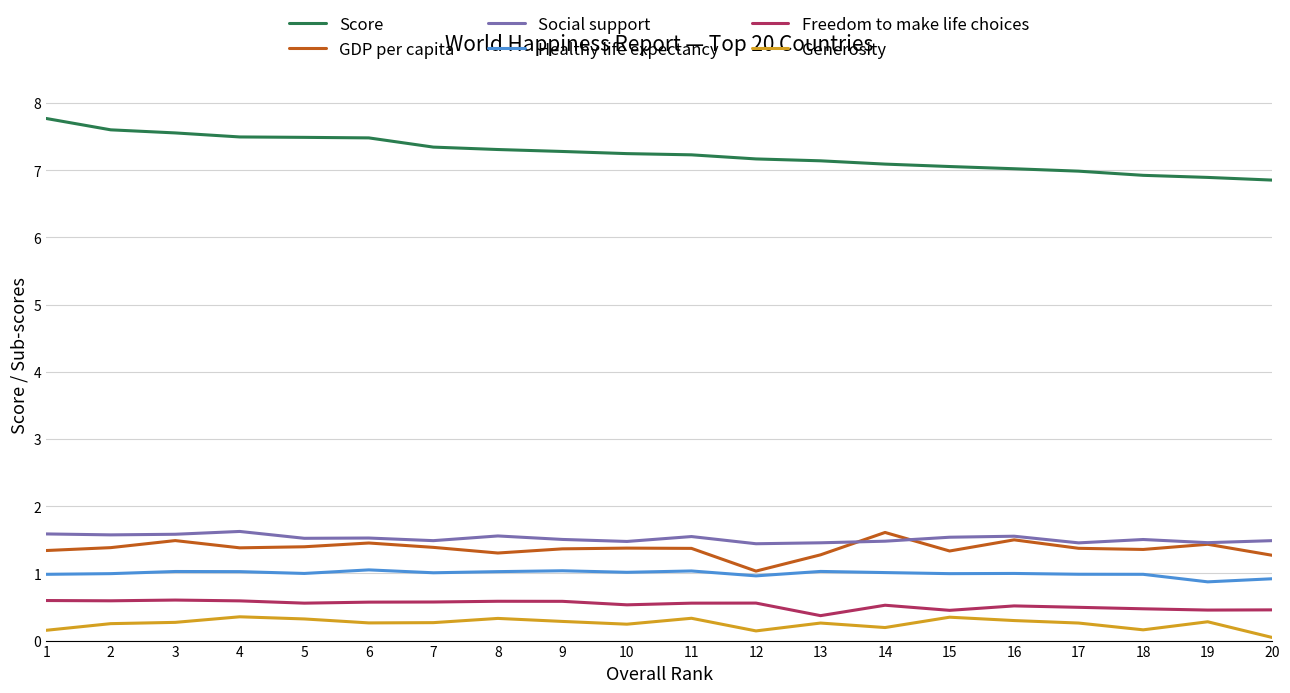

Is the value of Healthy life expectancy at 18 greater than the value of Score at 11?

No